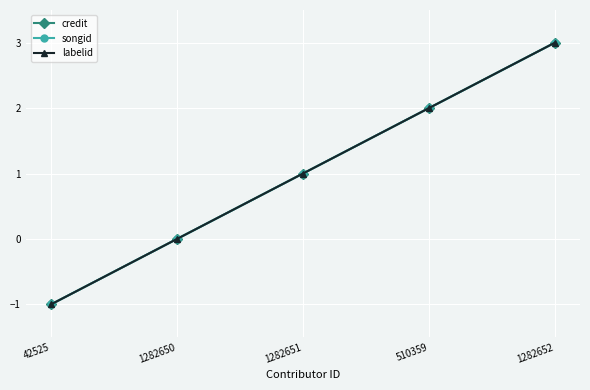

Is this an area chart (filled region under the line)?

No